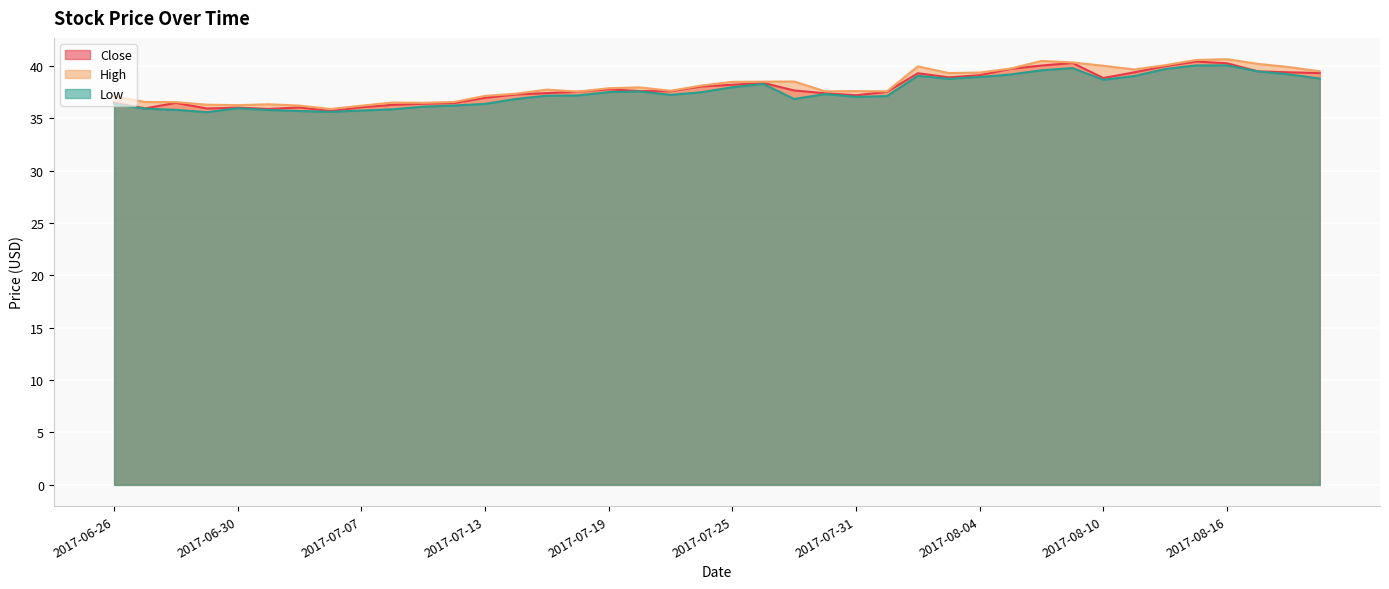

Reading left to right, what are all the values shown in this chart?

Close: 2017-06-26=36.5	2017-06-27=35.9	2017-06-28=36.5	2017-06-29=35.9	2017-06-30=36.0	2017-07-03=35.9	2017-07-05=36.0	2017-07-06=35.7	2017-07-07=36.0	2017-07-10=36.3	2017-07-11=36.4	2017-07-12=36.4	2017-07-13=36.9	2017-07-14=37.3	2017-07-17=37.4	2017-07-18=37.5	2017-07-19=37.8	2017-07-20=37.6	2017-07-21=37.6	2017-07-24=38.0	2017-07-25=38.2	2017-07-26=38.4	2017-07-27=37.6	2017-07-28=37.4	2017-07-31=37.2	2017-08-01=37.5	2017-08-02=39.3	2017-08-03=38.9	2017-08-04=39.1	2017-08-07=39.7	2017-08-08=40.0	2017-08-09=40.3	2017-08-10=38.8	2017-08-11=39.4	2017-08-14=40.0	2017-08-15=40.4	2017-08-16=40.2	2017-08-17=39.5	2017-08-18=39.4	2017-08-21=39.3
High: 2017-06-26=37.1	2017-06-27=36.5	2017-06-28=36.5	2017-06-29=36.3	2017-06-30=36.2	2017-07-03=36.3	2017-07-05=36.2	2017-07-06=35.9	2017-07-07=36.2	2017-07-10=36.5	2017-07-11=36.5	2017-07-12=36.5	2017-07-13=37.1	2017-07-14=37.3	2017-07-17=37.7	2017-07-18=37.5	2017-07-19=37.9	2017-07-20=37.9	2017-07-21=37.6	2017-07-24=38.1	2017-07-25=38.5	2017-07-26=38.5	2017-07-27=38.5	2017-07-28=37.6	2017-07-31=37.6	2017-08-01=37.6	2017-08-02=39.9	2017-08-03=39.3	2017-08-04=39.4	2017-08-07=39.7	2017-08-08=40.5	2017-08-09=40.3	2017-08-10=40.0	2017-08-11=39.6	2017-08-14=40.1	2017-08-15=40.5	2017-08-16=40.6	2017-08-17=40.2	2017-08-18=39.9	2017-08-21=39.5
Low: 2017-06-26=36.3	2017-06-27=35.9	2017-06-28=35.8	2017-06-29=35.6	2017-06-30=35.9	2017-07-03=35.8	2017-07-05=35.7	2017-07-06=35.6	2017-07-07=35.7	2017-07-10=35.8	2017-07-11=36.1	2017-07-12=36.2	2017-07-13=36.4	2017-07-14=36.8	2017-07-17=37.1	2017-07-18=37.2	2017-07-19=37.5	2017-07-20=37.5	2017-07-21=37.2	2017-07-24=37.5	2017-07-25=38.0	2017-07-26=38.3	2017-07-27=36.8	2017-07-28=37.3	2017-07-31=37.0	2017-08-01=37.1	2017-08-02=39.0	2017-08-03=38.8	2017-08-04=38.9	2017-08-07=39.2	2017-08-08=39.6	2017-08-09=39.8	2017-08-10=38.7	2017-08-11=39.0	2017-08-14=39.7	2017-08-15=40.0	2017-08-16=40.0	2017-08-17=39.5	2017-08-18=39.2	2017-08-21=38.8